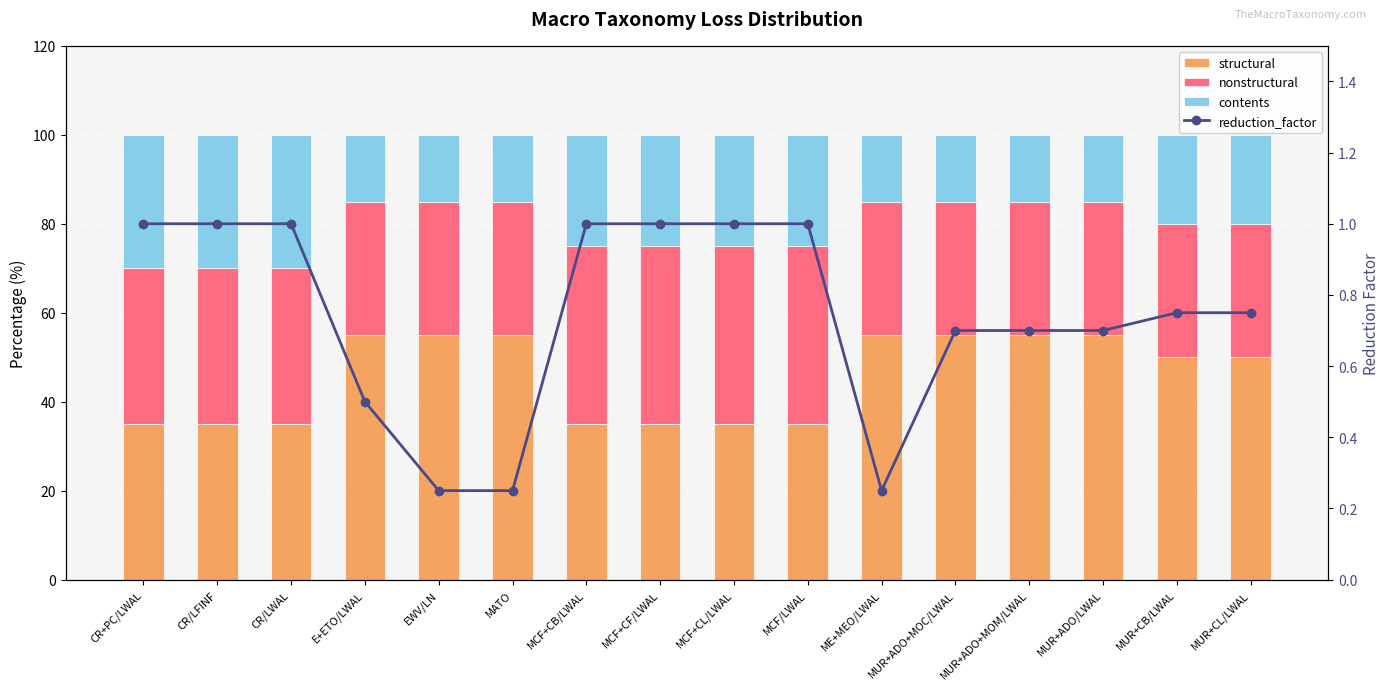

Reading left to right, what are all the values shown in this chart?

structural: CR+PC/LWAL=35.0	CR/LFINF=35.0	CR/LWAL=35.0	E+ETO/LWAL=55.0	EWV/LN=55.0	MATO=55.0	MCF+CB/LWAL=35.0	MCF+CF/LWAL=35.0	MCF+CL/LWAL=35.0	MCF/LWAL=35.0	ME+MEO/LWAL=55.0	MUR+ADO+MOC/LWAL=55.0	MUR+ADO+MOM/LWAL=55.0	MUR+ADO/LWAL=55.0	MUR+CB/LWAL=50.0	MUR+CL/LWAL=50.0
nonstructural: CR+PC/LWAL=35.0	CR/LFINF=35.0	CR/LWAL=35.0	E+ETO/LWAL=30.0	EWV/LN=30.0	MATO=30.0	MCF+CB/LWAL=40.0	MCF+CF/LWAL=40.0	MCF+CL/LWAL=40.0	MCF/LWAL=40.0	ME+MEO/LWAL=30.0	MUR+ADO+MOC/LWAL=30.0	MUR+ADO+MOM/LWAL=30.0	MUR+ADO/LWAL=30.0	MUR+CB/LWAL=30.0	MUR+CL/LWAL=30.0
contents: CR+PC/LWAL=30.0	CR/LFINF=30.0	CR/LWAL=30.0	E+ETO/LWAL=15.0	EWV/LN=15.0	MATO=15.0	MCF+CB/LWAL=25.0	MCF+CF/LWAL=25.0	MCF+CL/LWAL=25.0	MCF/LWAL=25.0	ME+MEO/LWAL=15.0	MUR+ADO+MOC/LWAL=15.0	MUR+ADO+MOM/LWAL=15.0	MUR+ADO/LWAL=15.0	MUR+CB/LWAL=20.0	MUR+CL/LWAL=20.0
reduction_factor: CR+PC/LWAL=1.0	CR/LFINF=1.0	CR/LWAL=1.0	E+ETO/LWAL=0.5	EWV/LN=0.2	MATO=0.2	MCF+CB/LWAL=1.0	MCF+CF/LWAL=1.0	MCF+CL/LWAL=1.0	MCF/LWAL=1.0	ME+MEO/LWAL=0.2	MUR+ADO+MOC/LWAL=0.7	MUR+ADO+MOM/LWAL=0.7	MUR+ADO/LWAL=0.7	MUR+CB/LWAL=0.8	MUR+CL/LWAL=0.8